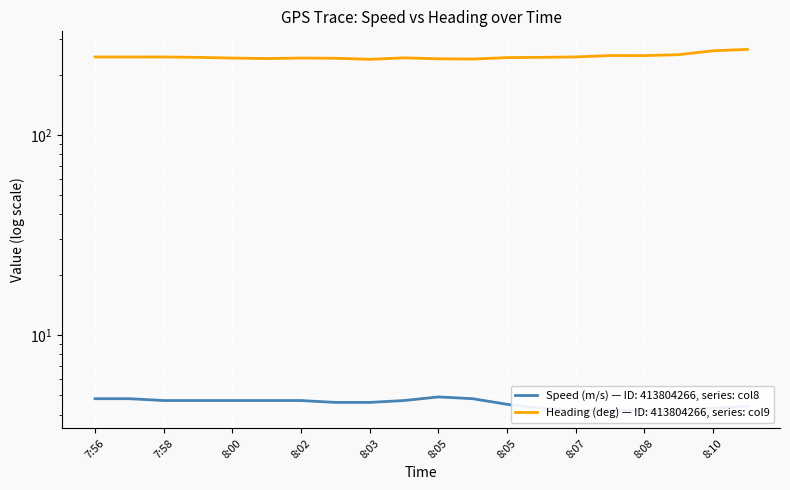

What is the difference between the maximum and minimum values in the Speed (col8) series?

0.7